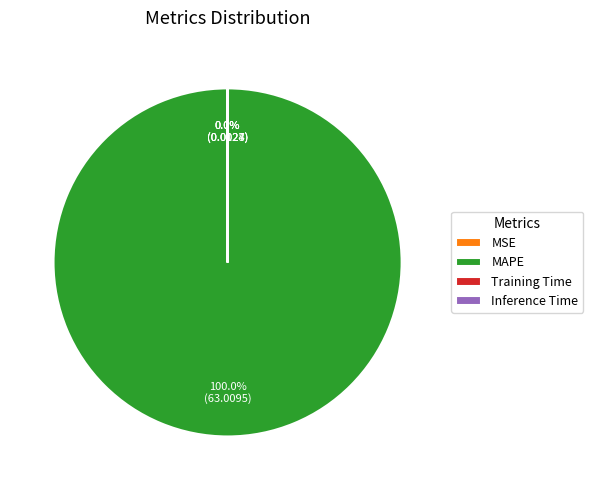

Does any single category account for the majority?

Yes